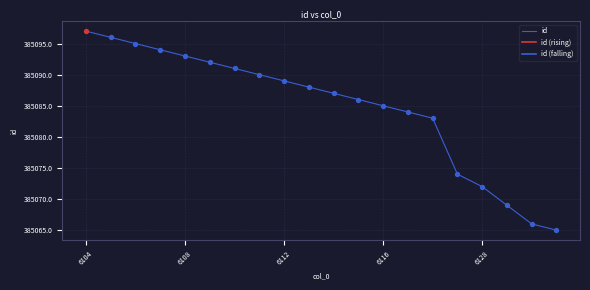

Which has a higher value, 6108 or 6104?

6104